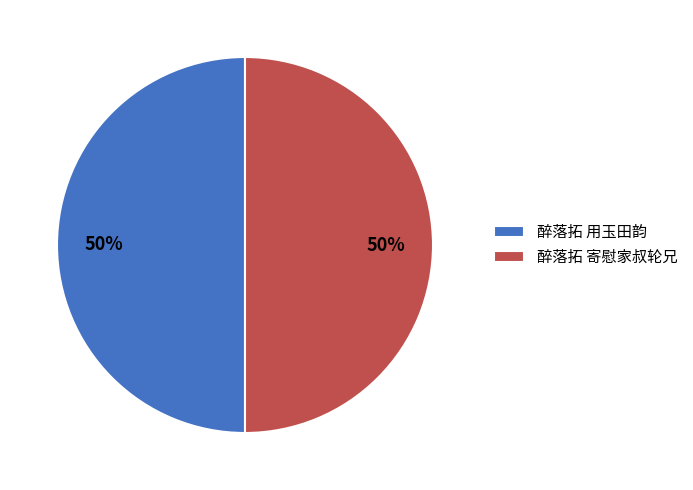

What percentage is the 醉落拓 用玉田韵 slice, to the nearest percent?

50%